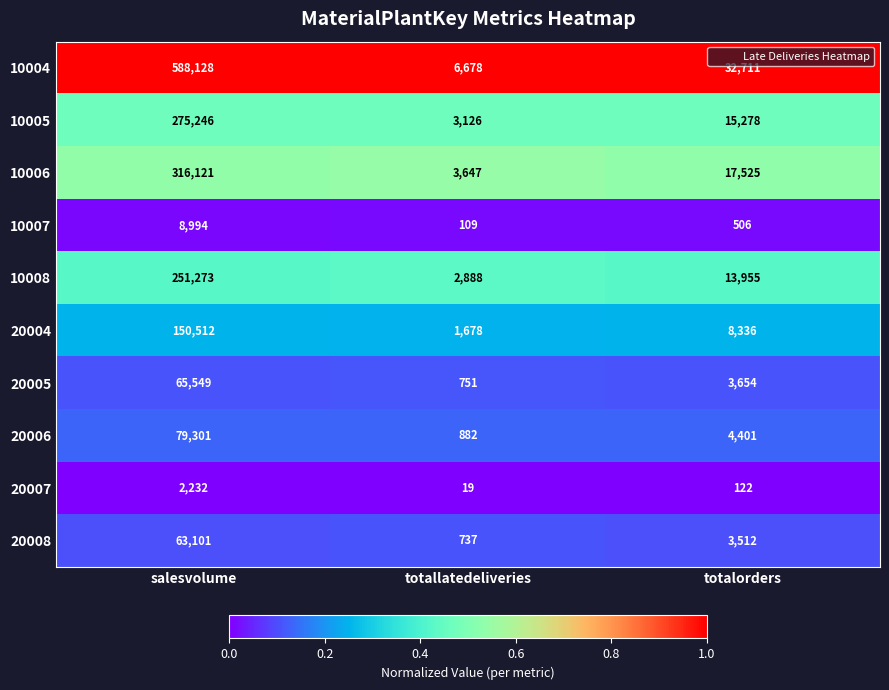

Which label corresponds to the largest value in the chart?

salesvolume